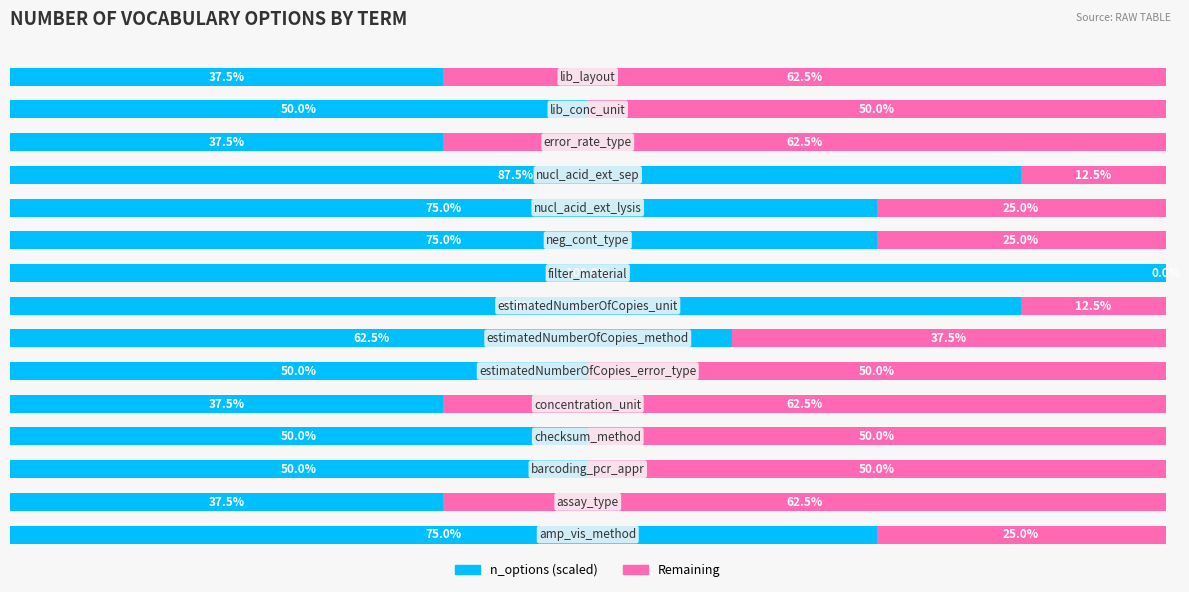

What are all the series names shown in the legend?

n_options (scaled), Remaining